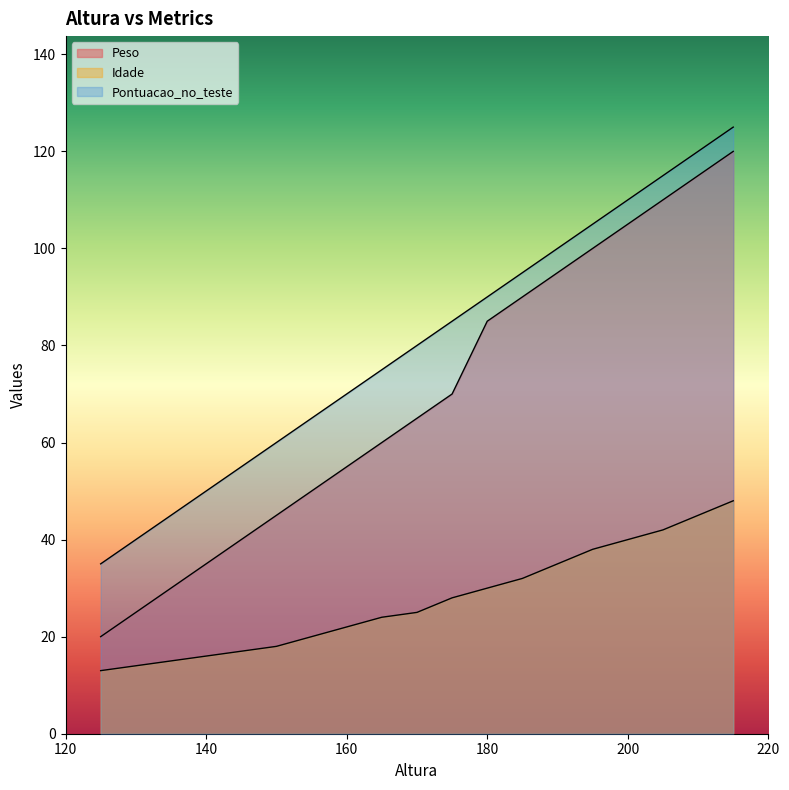

True or false: Peso and Idade intersect in this chart.

False